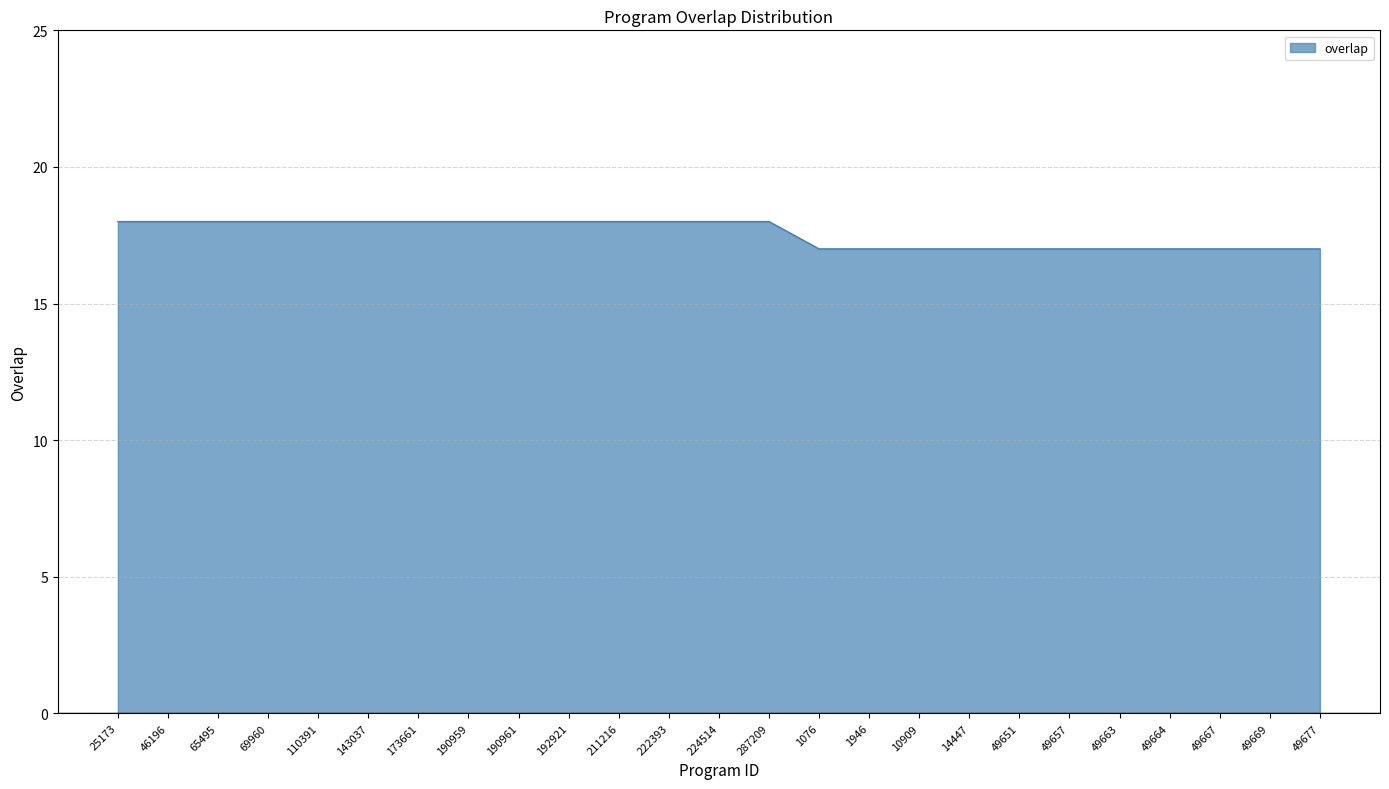

What is the greatest value displayed?

18